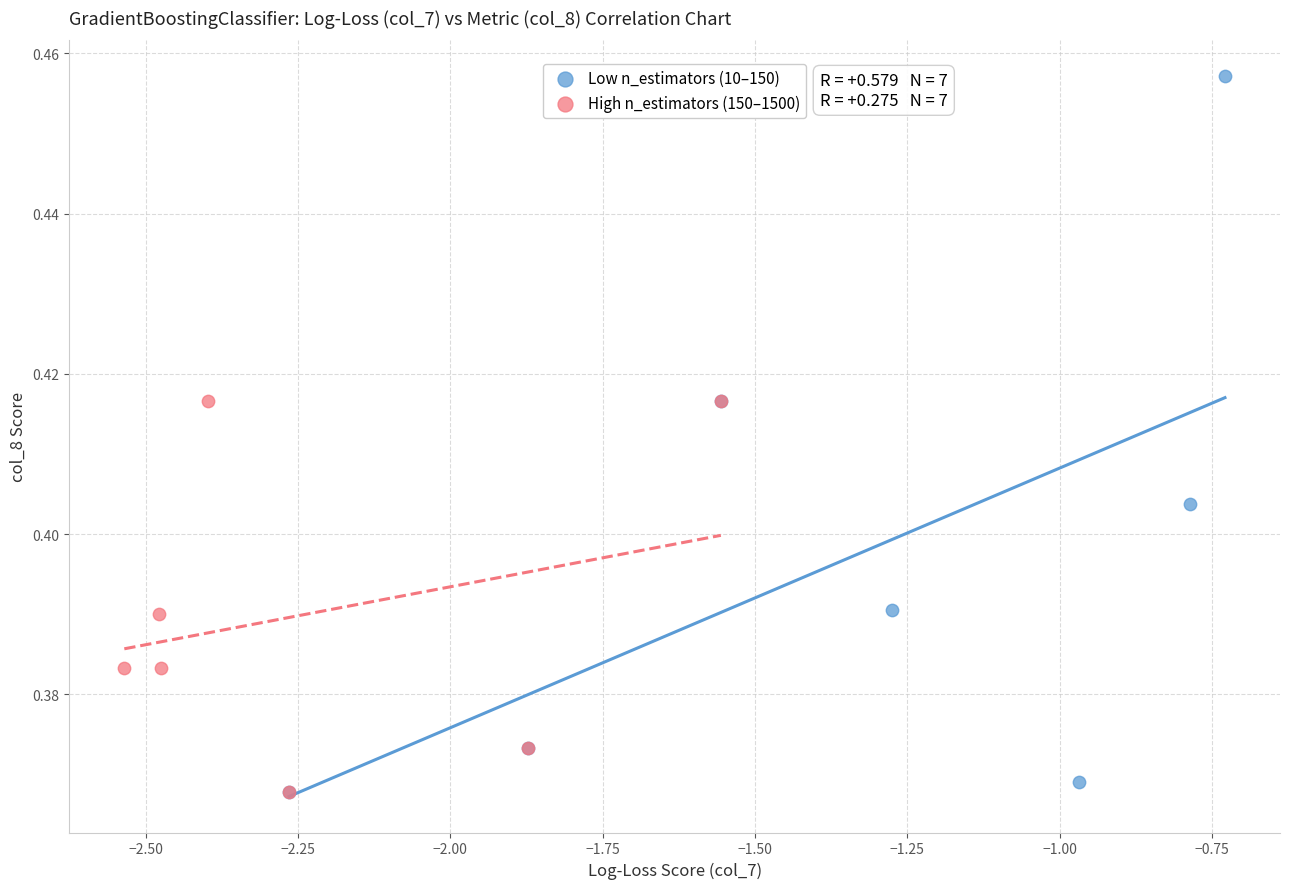

Which series has the largest Y range (max minus min)?

Low n_estimators (10–150)